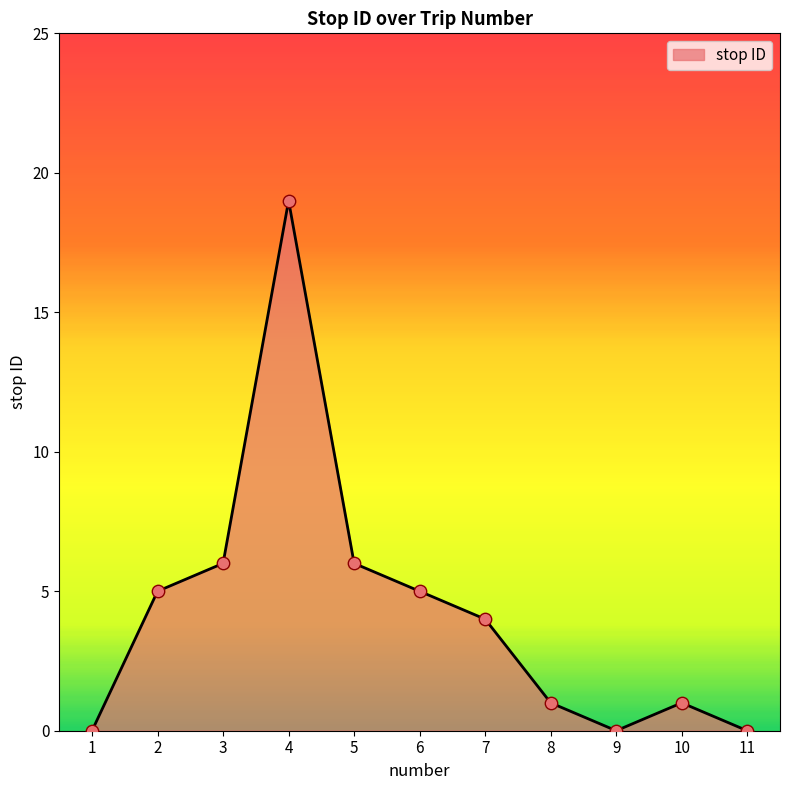

Which has a higher value, 10 or 3?

3